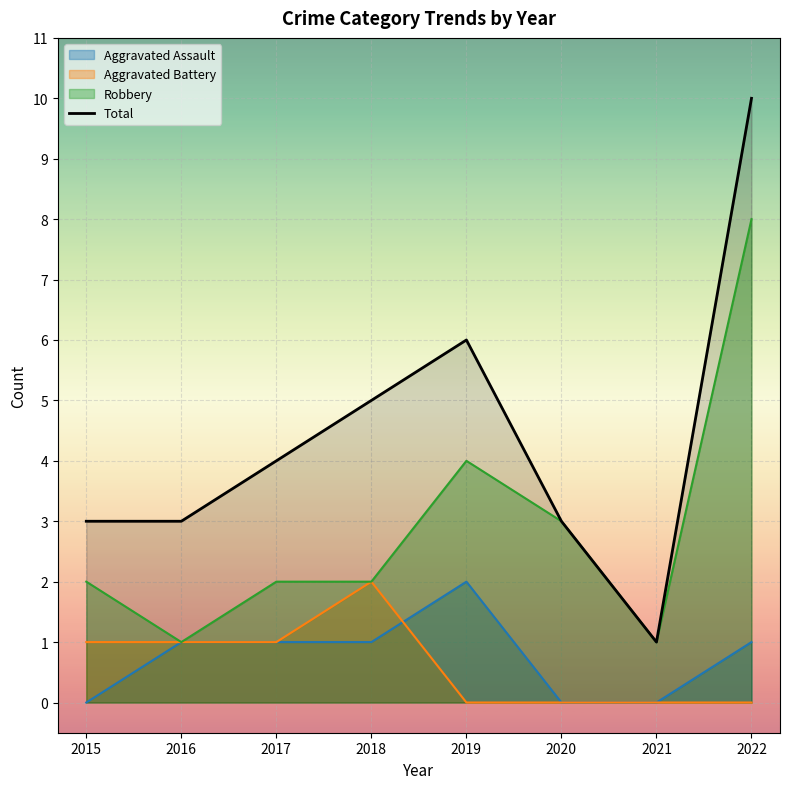

What is the difference between the highest and lowest values at 2020?

3